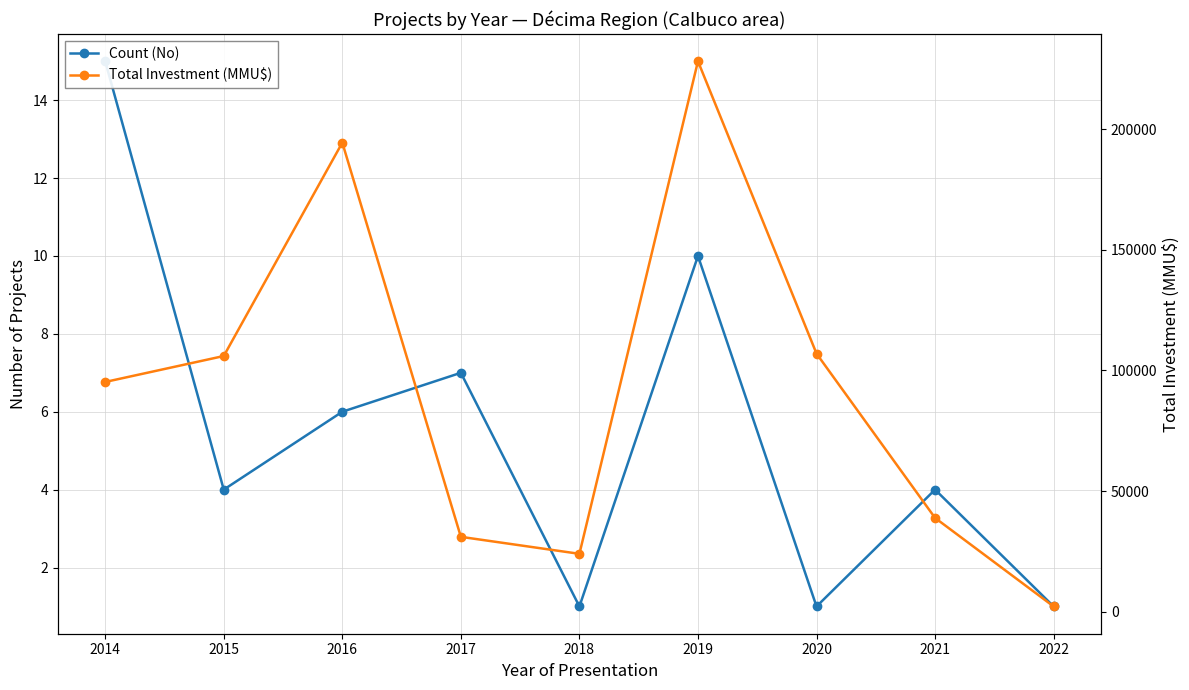

Where does the Total Investment (MMU$) series first go above 95247?

2015